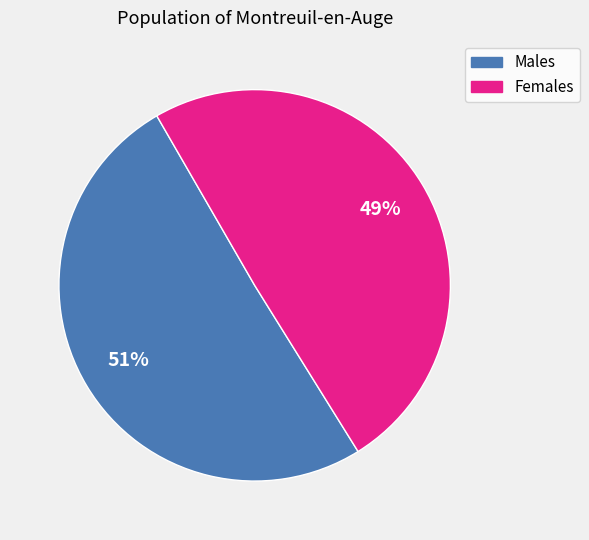

Is there any slice that represents more than half of the pie?

Yes